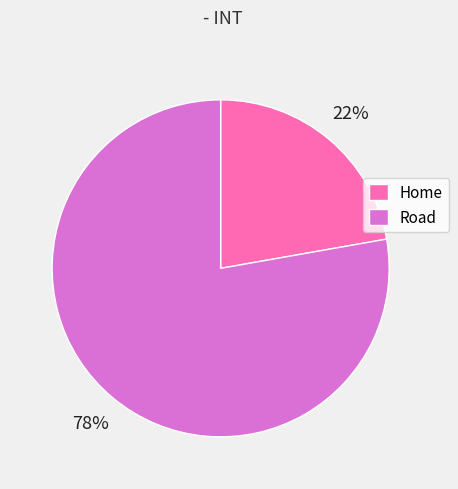

Rank the categories by value from highest to lowest.

Road, Home